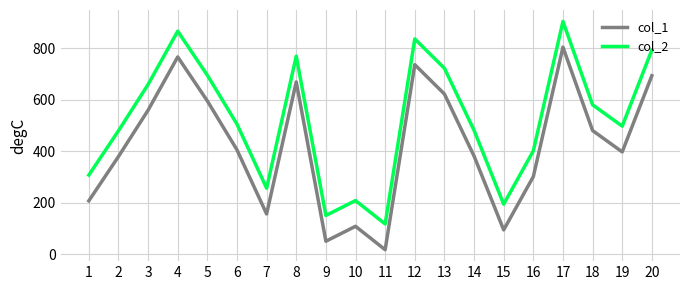

Does the chart display data point markers on the line(s)?

No